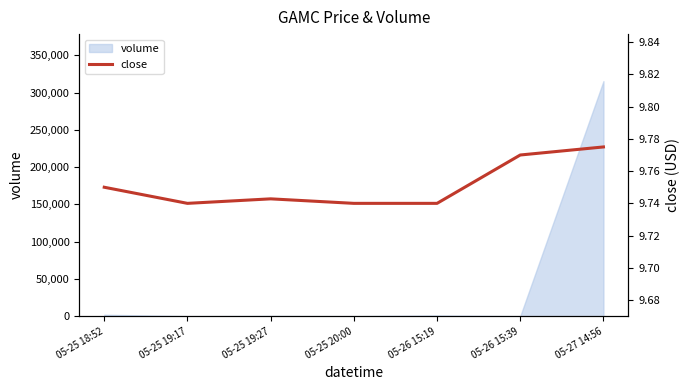

Rank the categories by value from highest to lowest.

05-27 14:56, 05-26 15:39, 05-25 18:52, 05-25 19:27, 05-25 19:17, 05-25 20:00, 05-26 15:19